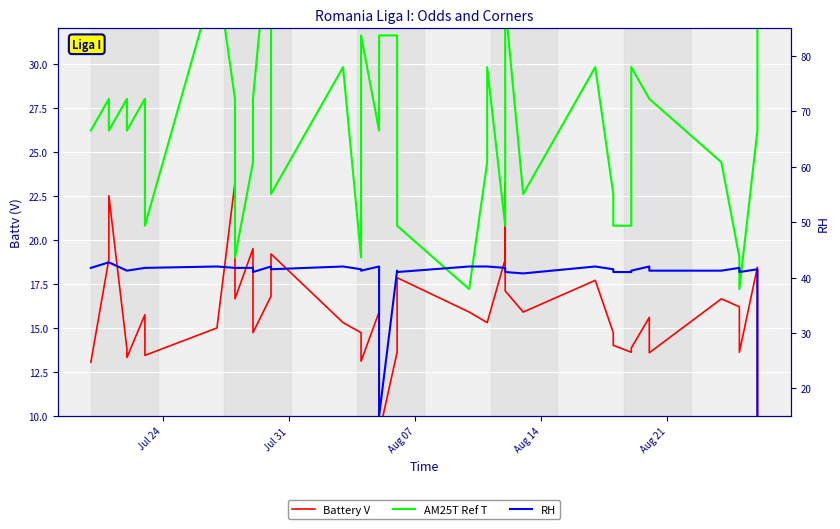

How many data points in Battery V are above 15?

23